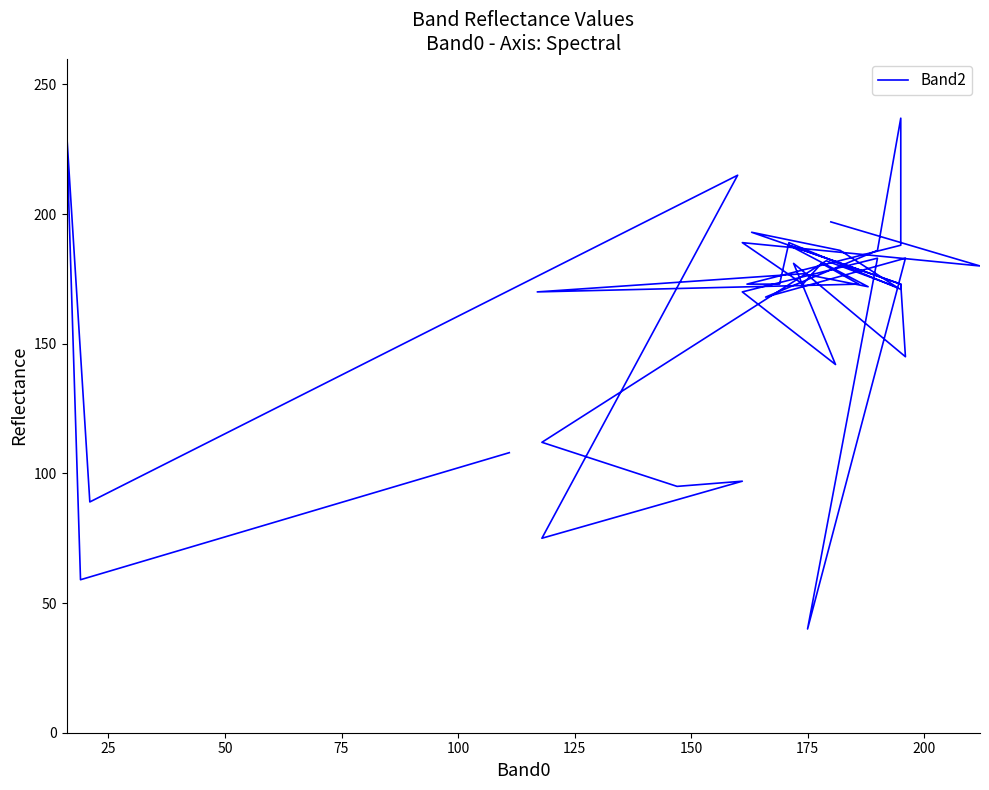

The chart shows a value of 119 at 36. True or false?

False